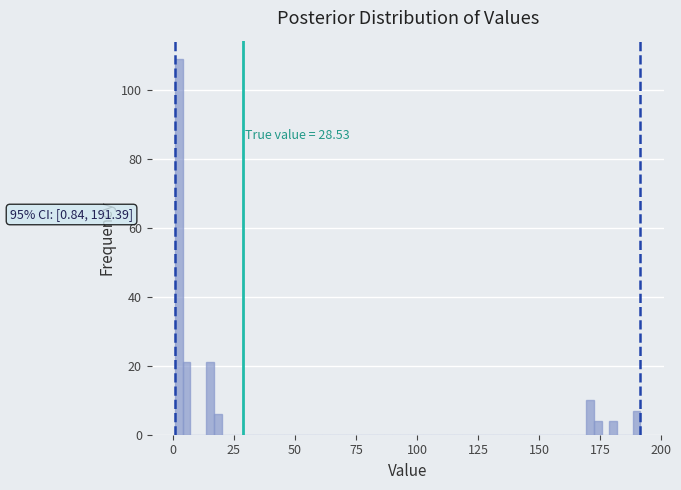

Read against the x-axis, roughly where is the centre of the tallest bar?

0